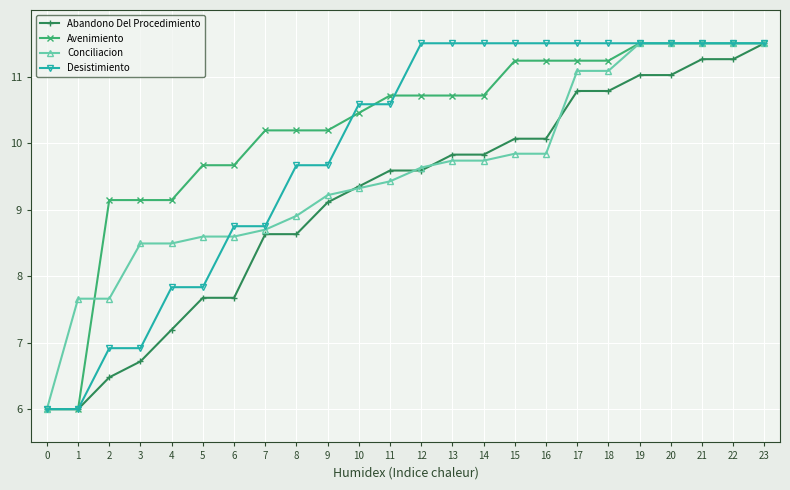

What is the spread (max minus min) of values at 12?

1.9